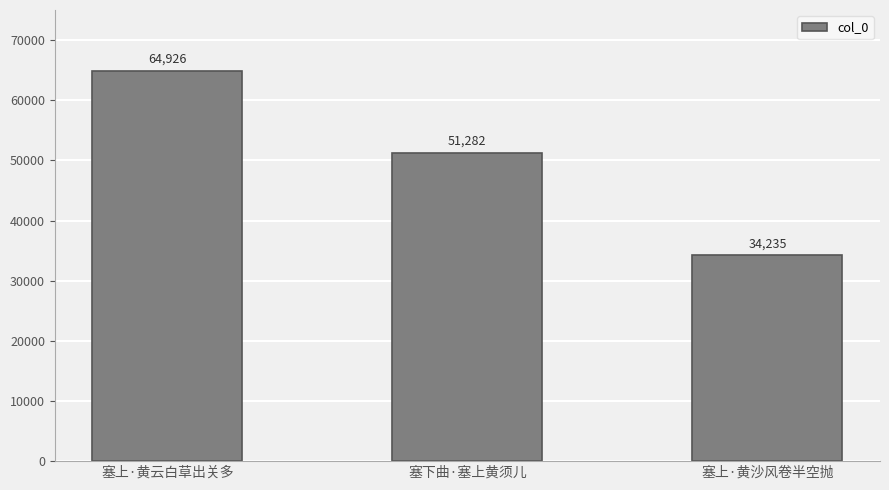

List the labels in order of value, largest first.

塞上·黄云白草出关多, 塞下曲·塞上黄须儿, 塞上·黄沙风卷半空抛